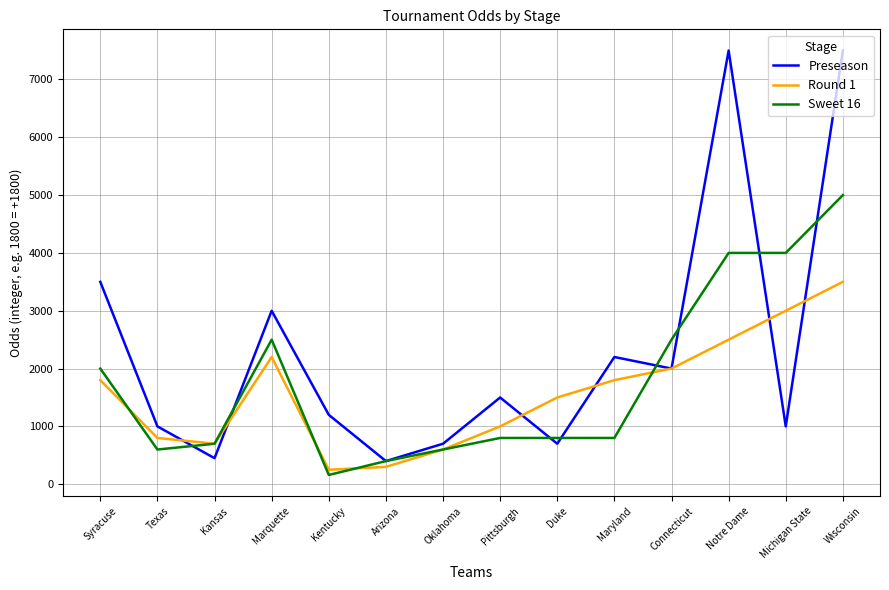

At which label does Sweet 16 first exceed 800?

Syracuse